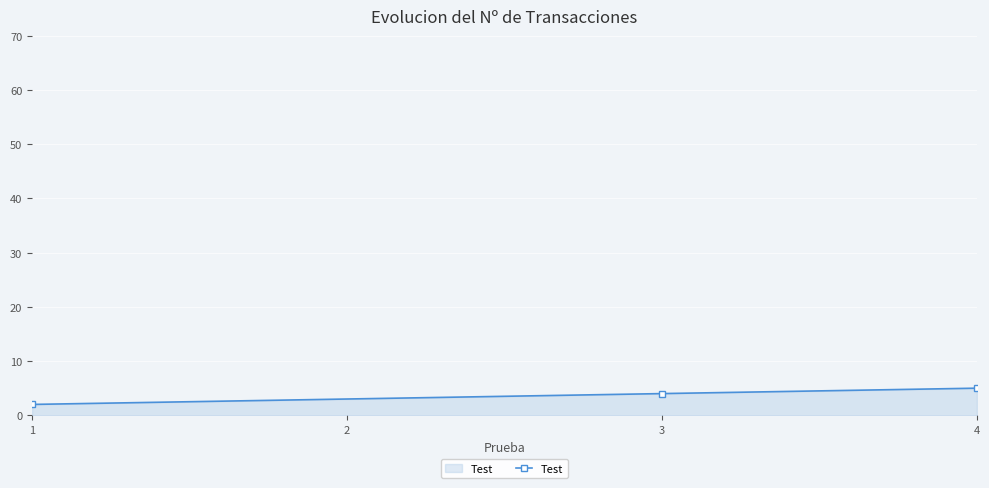

The chart shows a value of 5 at 4. True or false?

True